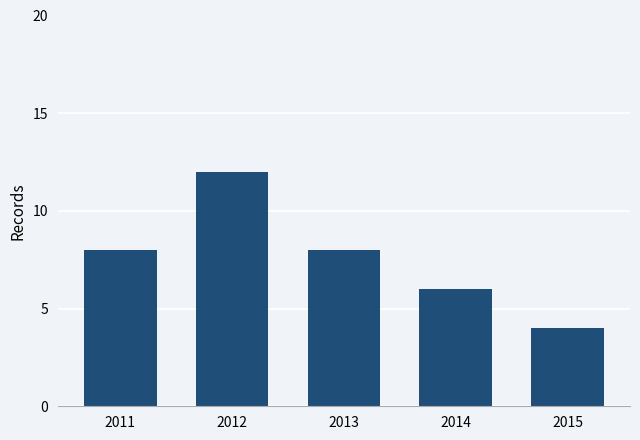

What is the sum of all values?

38